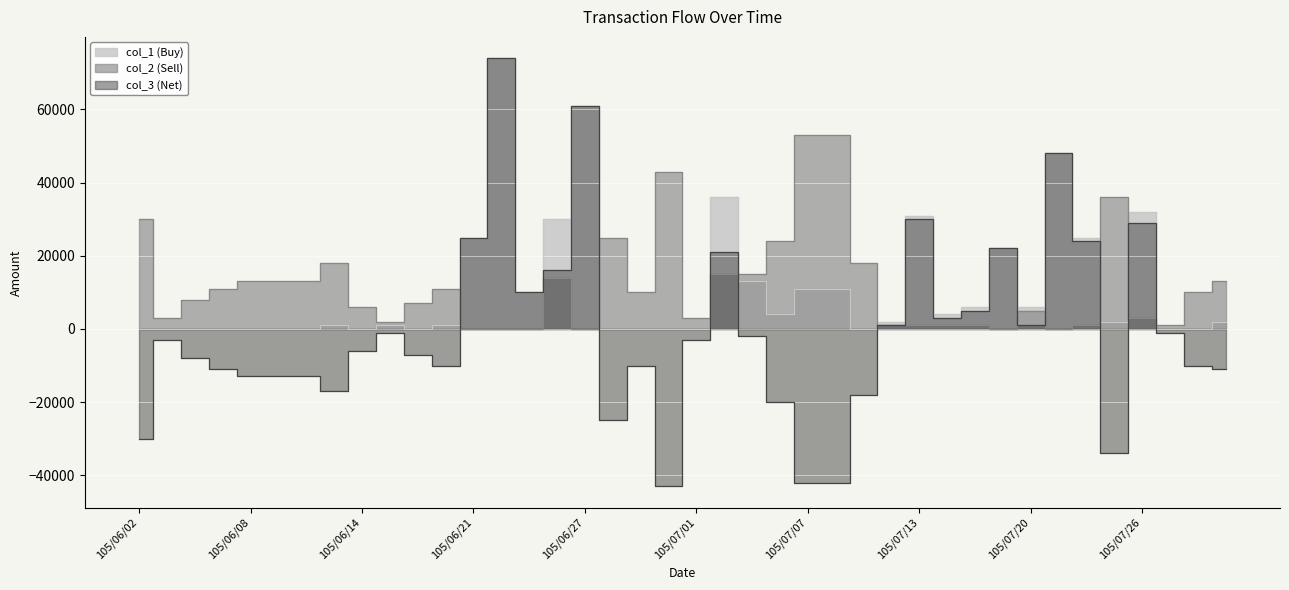

How many interior local peaks does the col_2 (Sell) series have?

7